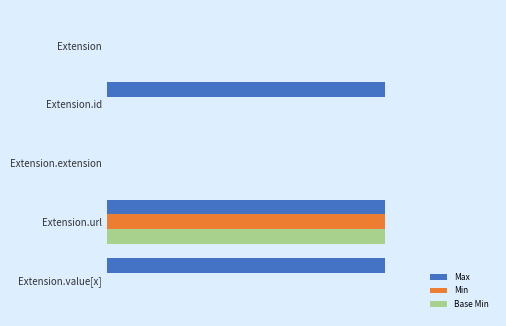

At which category is the sum across all series the highest?

Extension.url